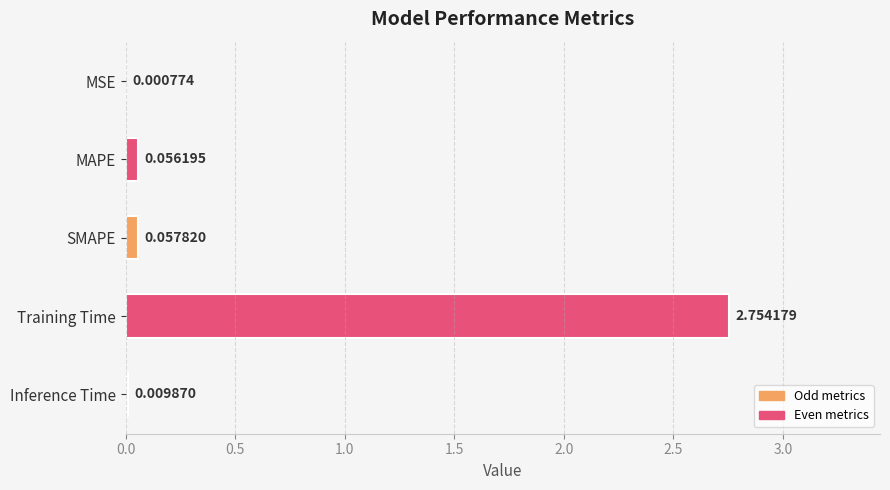

Which label corresponds to the largest value in the chart?

Training Time